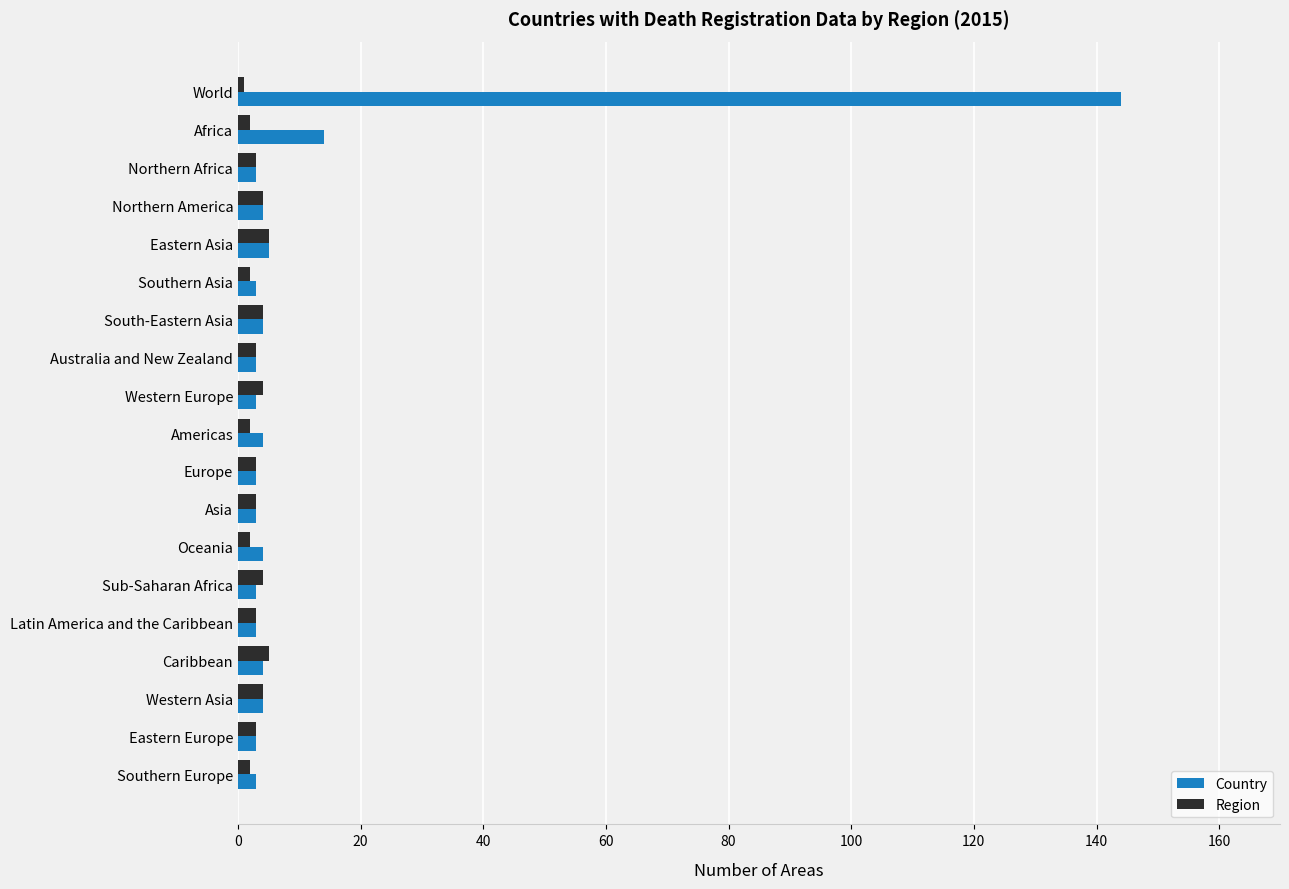

What is the sum of all Region values?

59